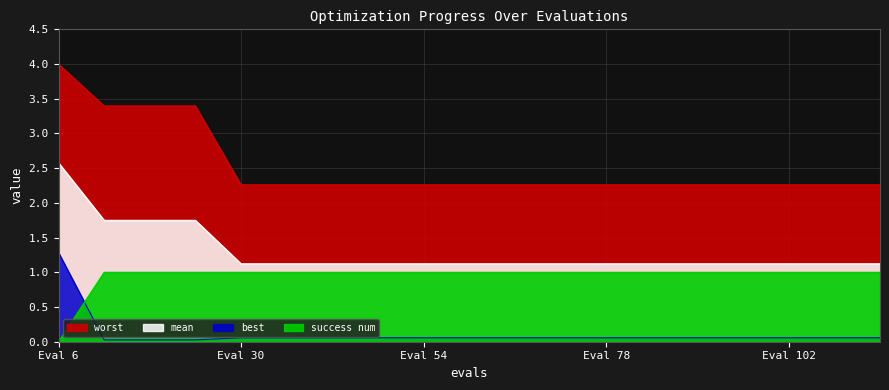

At 72, list the series in order from smallest to largest.

best, success num, mean, worst